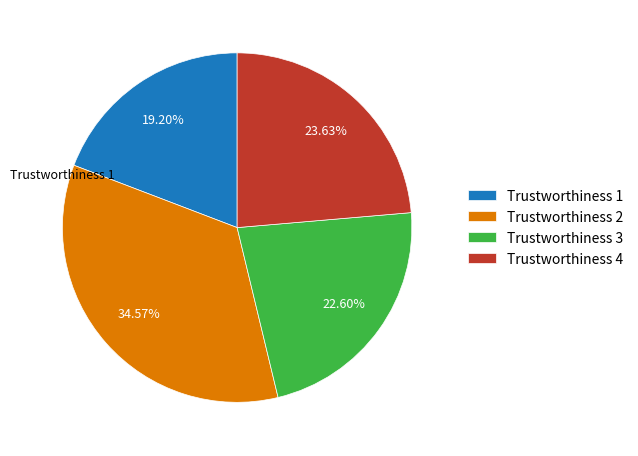

Which category has the smallest portion of the pie?

Trustworthiness 1